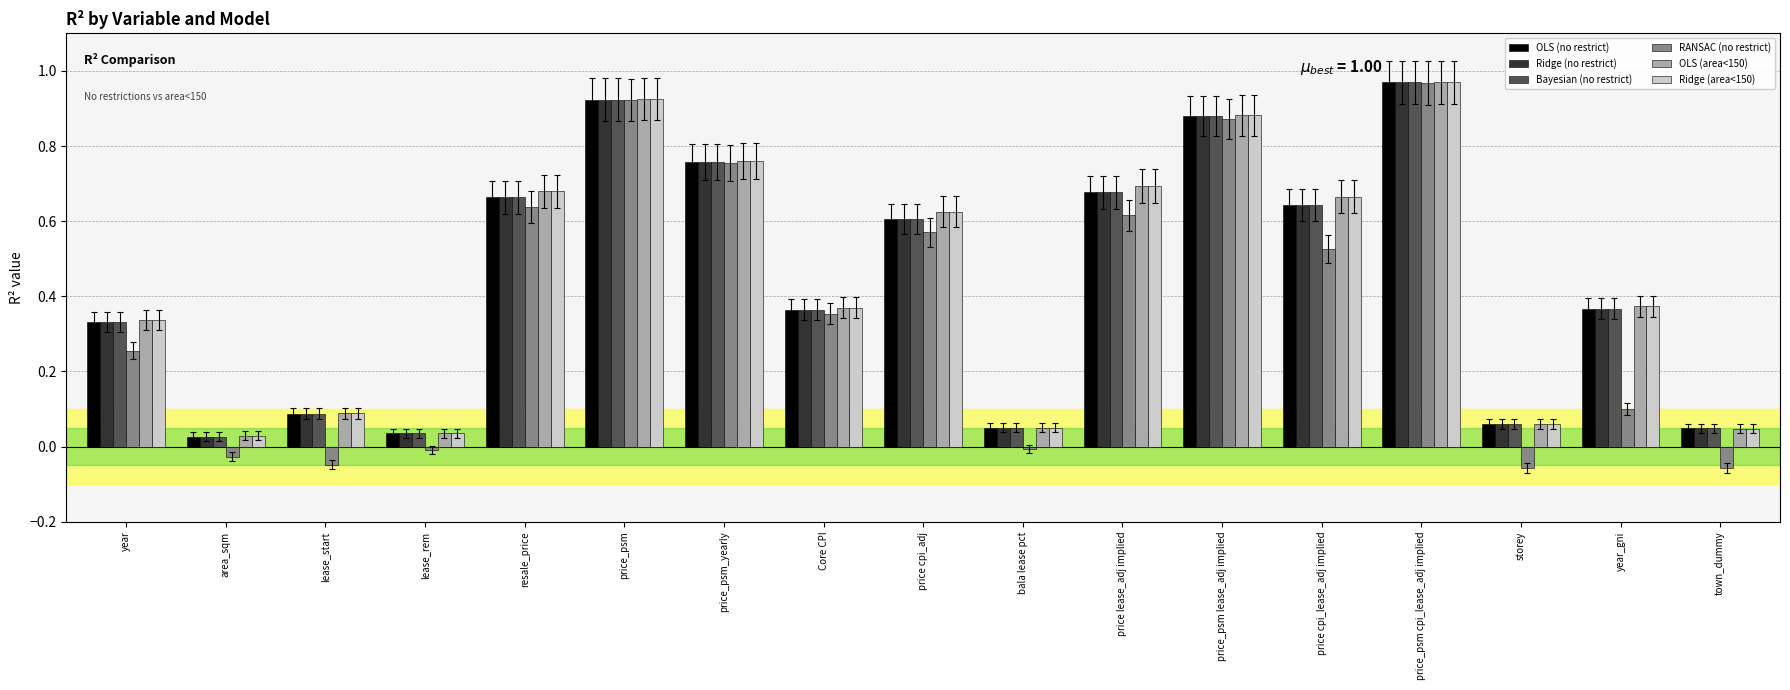

Which series changed the most between year and town_dummy?

RANSAC (no restrict)